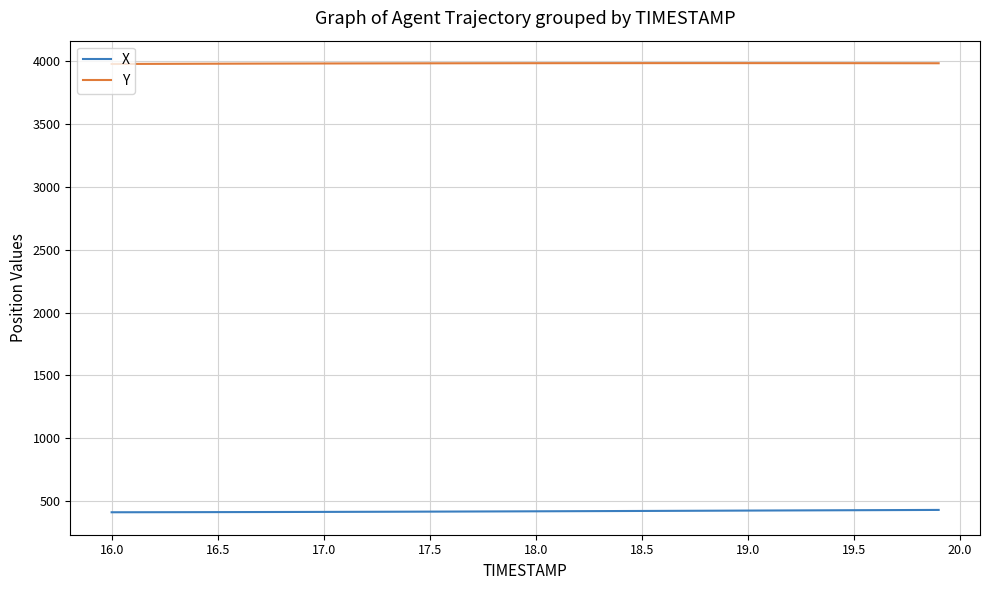

List the series in order of their overall mean, lowest first.

X, Y